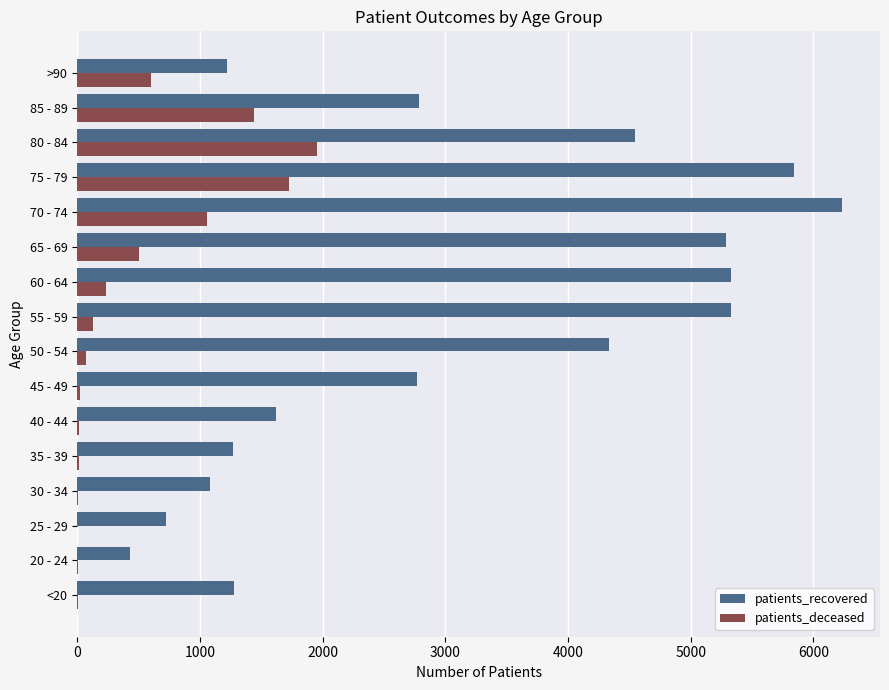

Count the number of data series in this chart.

2